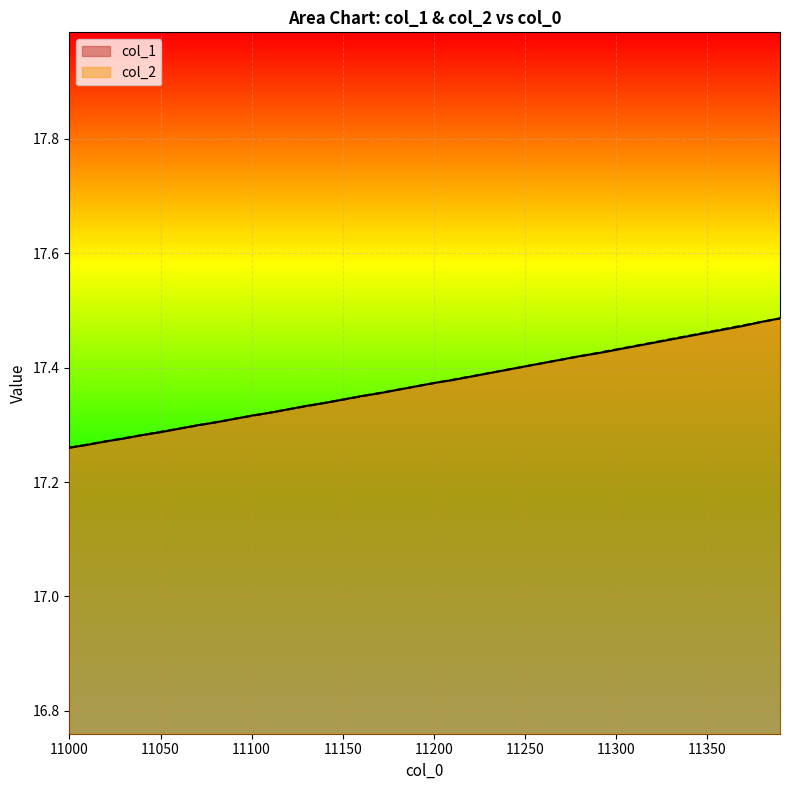

How many lines are shown in the chart?

2